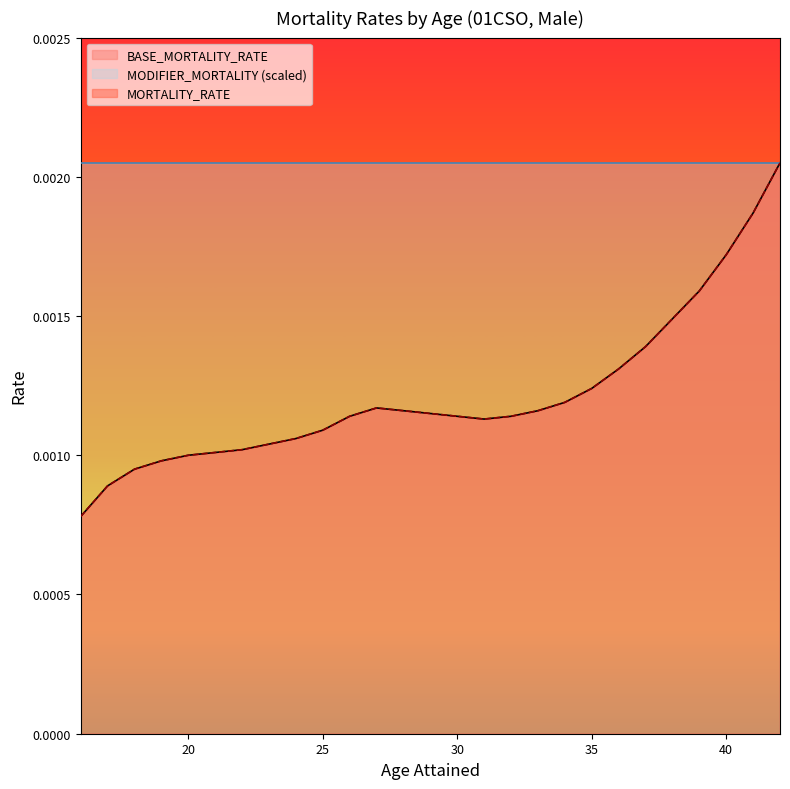

Is the value of BASE_MORTALITY_RATE at 39 greater than the value of MORTALITY_RATE at 24?

Yes